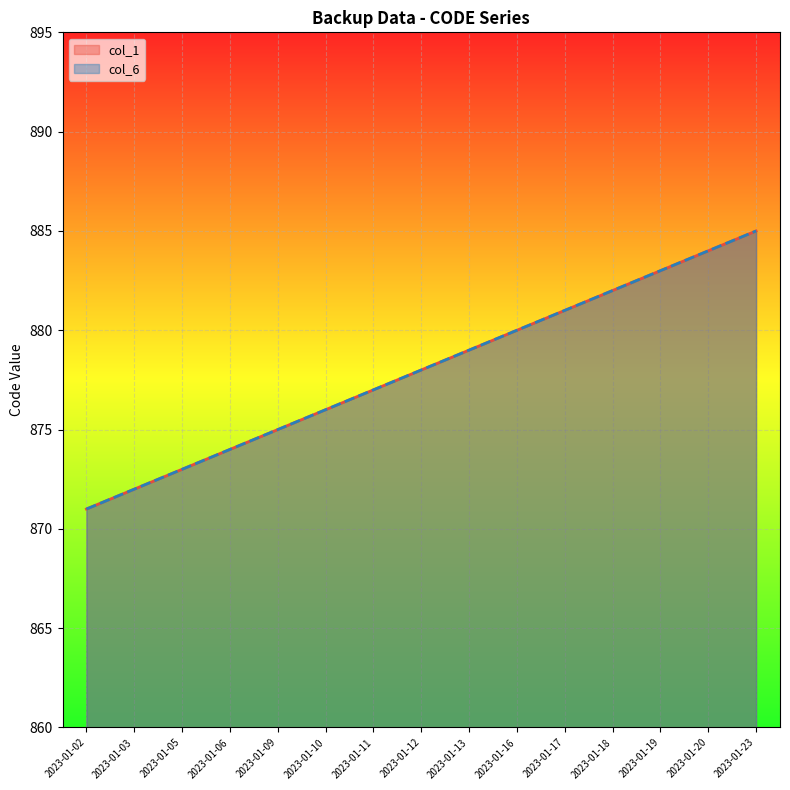

At which category is the sum across all series the highest?

2023-01-23